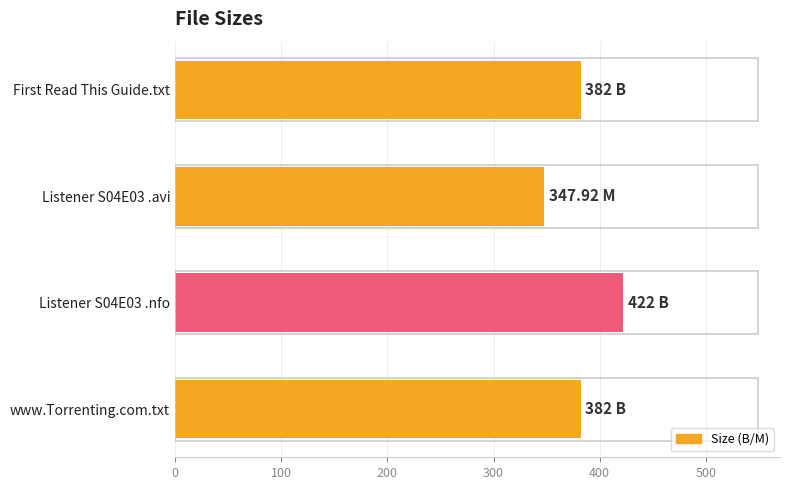

What is the label of the 4th bar from the bottom?

First Read This Guide.txt